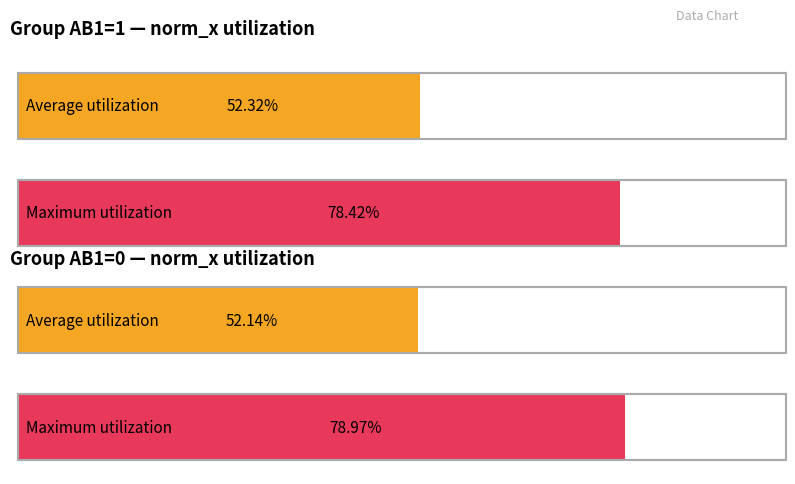

What is the average value of the norm_x series?

0.5